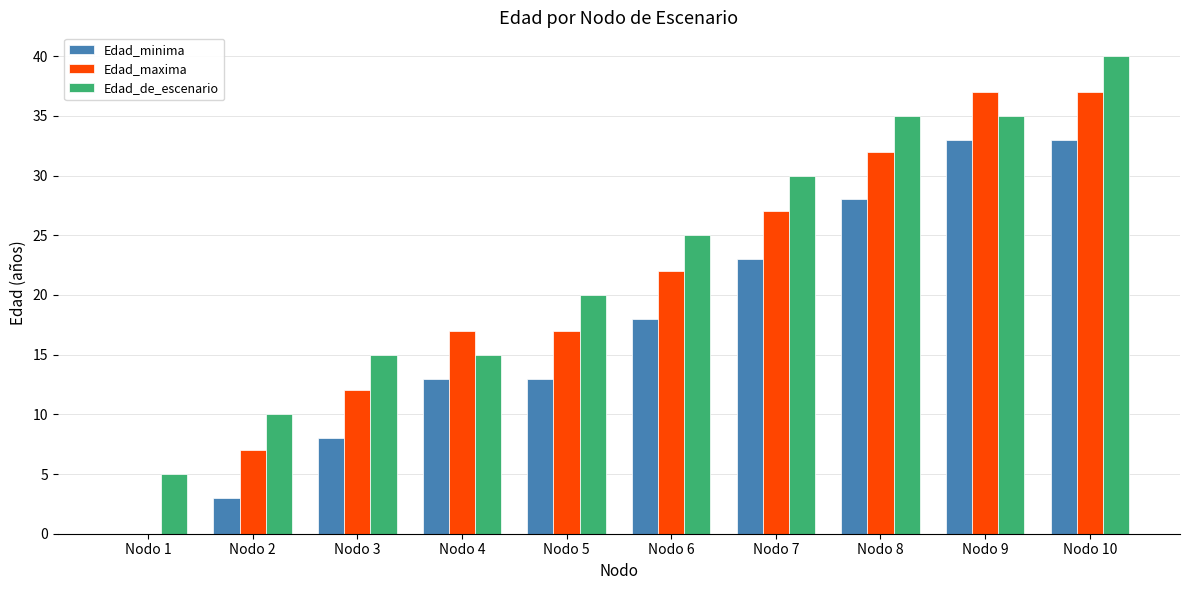

What is the greatest value displayed?

40